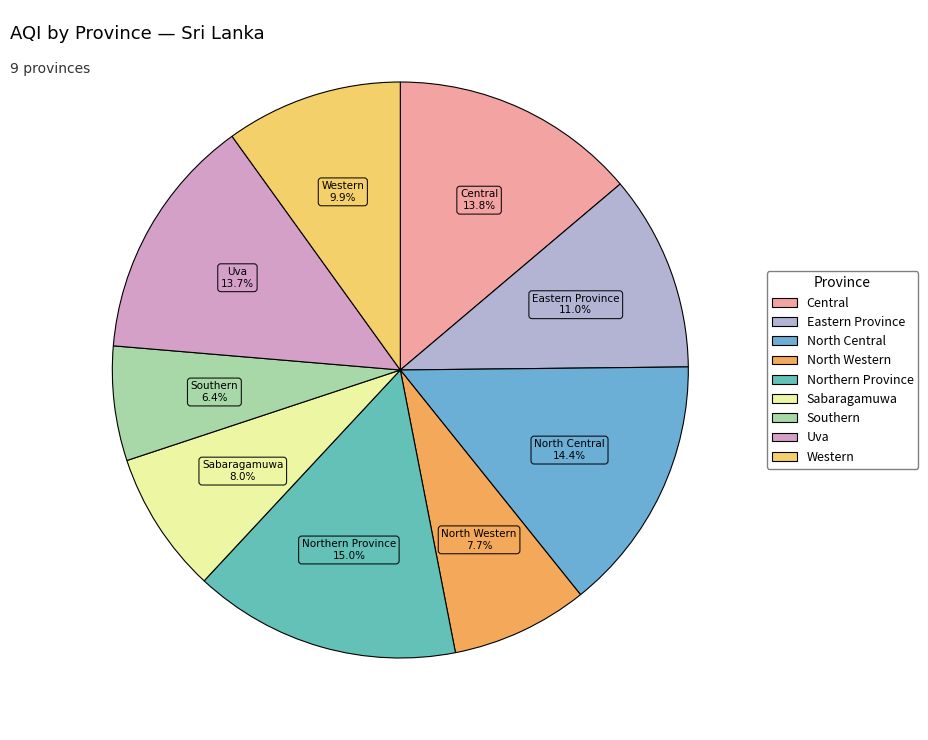

How many slices are in this pie chart?

9